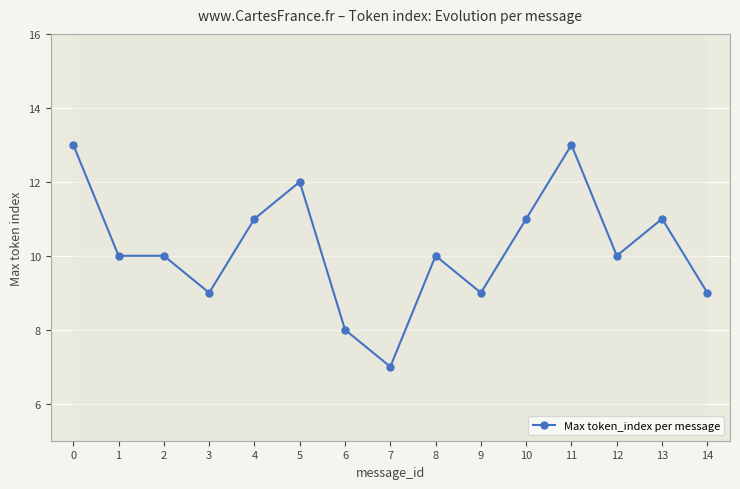

How many data points are less than 10?

5